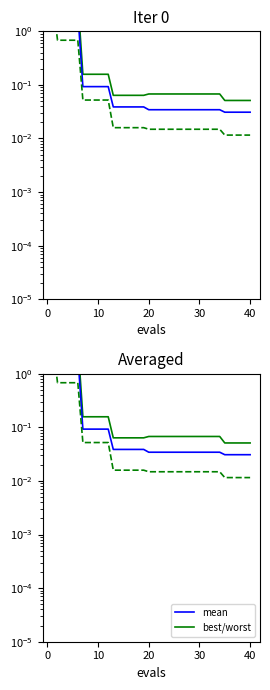

What is the maximum value for best?

4.0